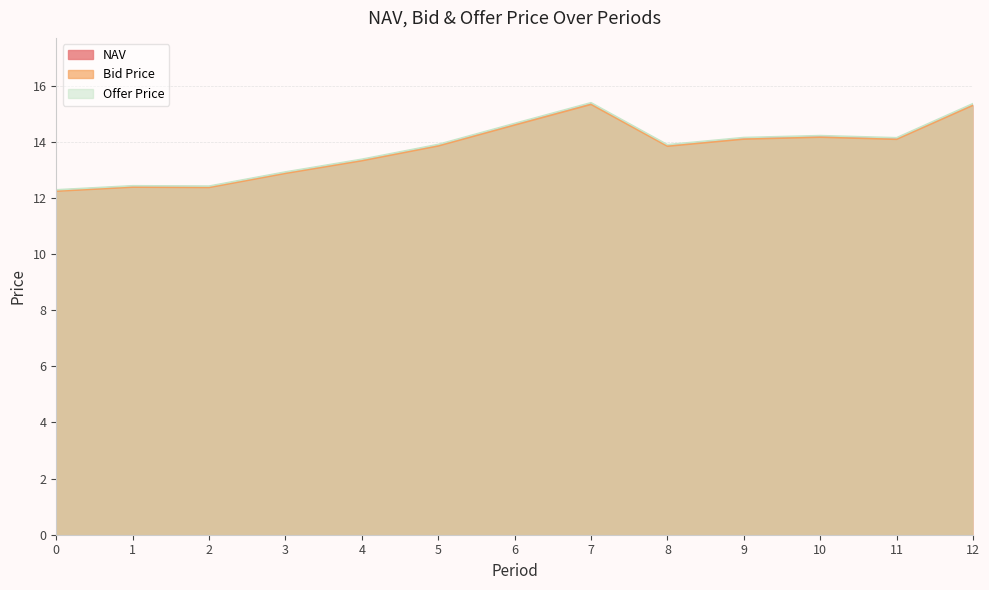

True or false: NAV and Offer Price cross at least once.

False